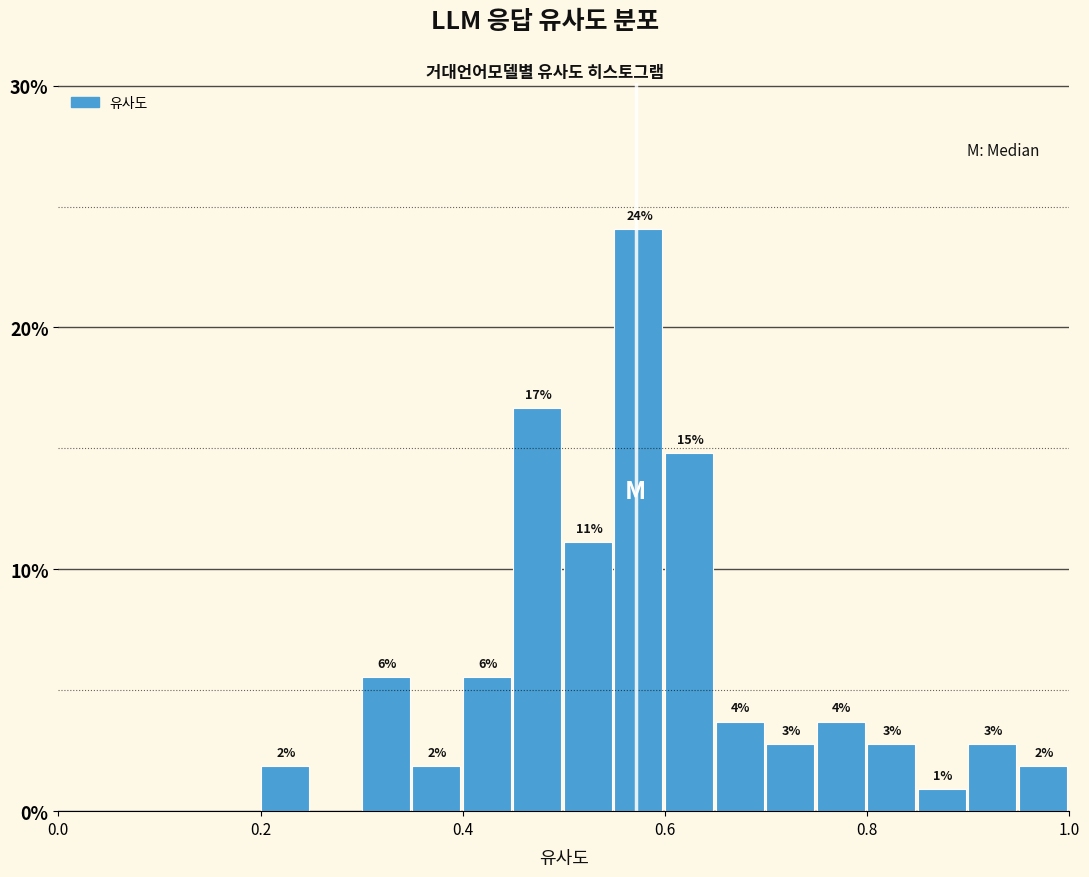

Read against the x-axis, roughly where is the centre of the tallest bar?

0.58